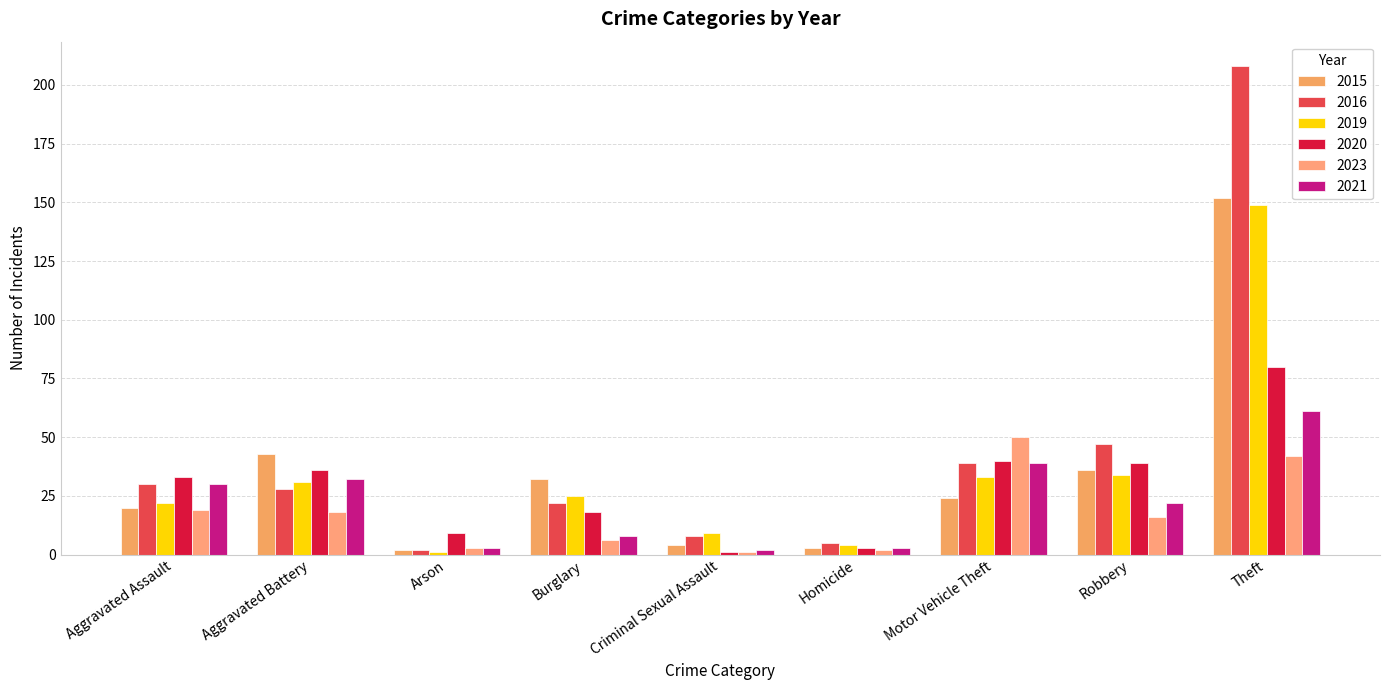

How many groups of bars are there?

9